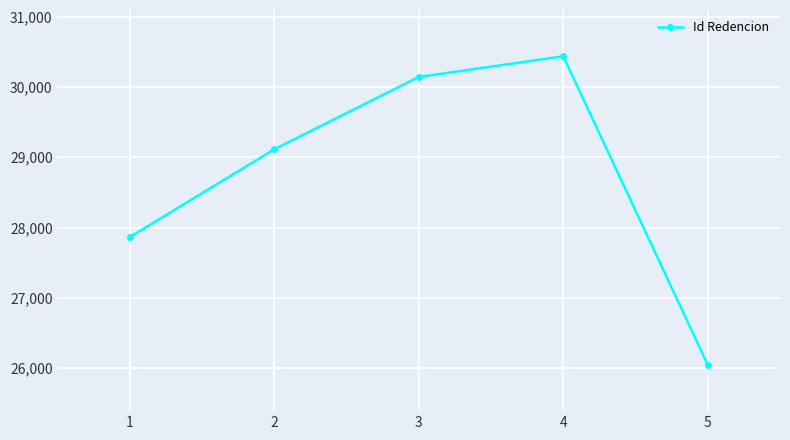

Does the chart have visible grid lines?

Yes